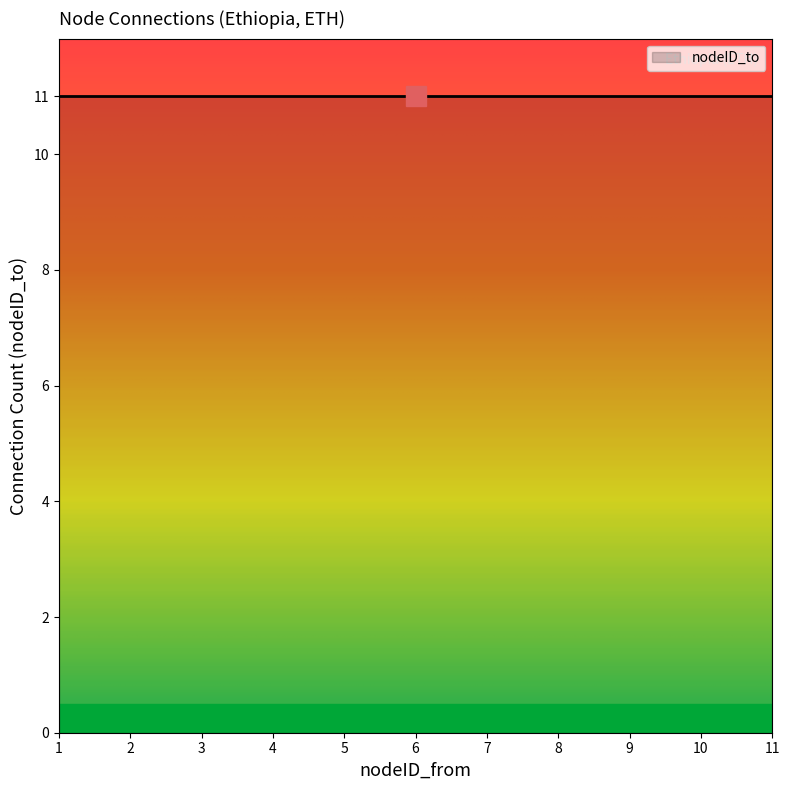

How many data points does each series have?

11